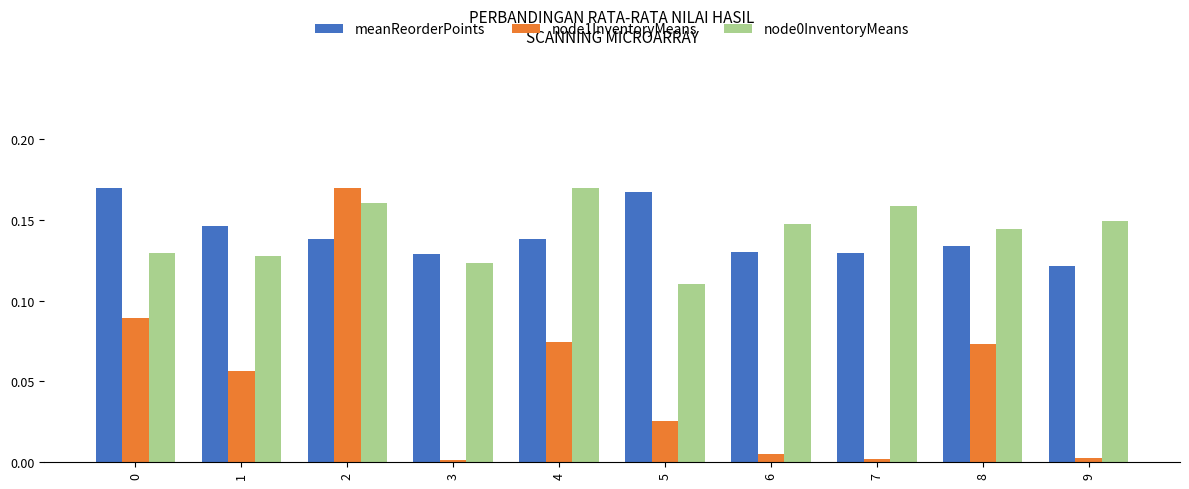

What is the sum of all node1InventoryMeans values?

0.5